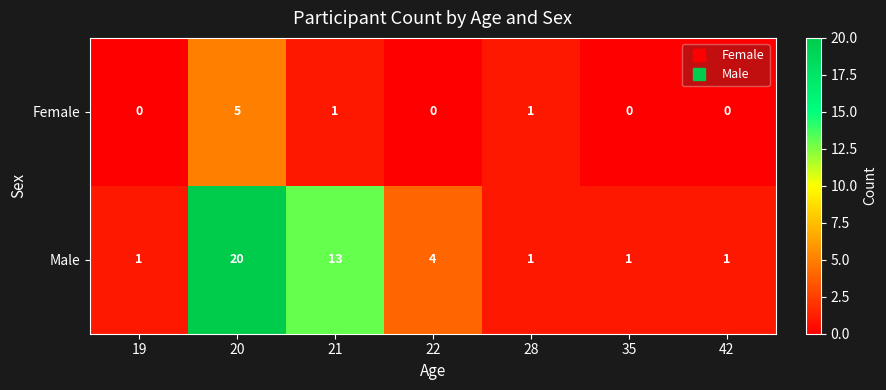

True or false: Female has a value of 5 at 20.

True